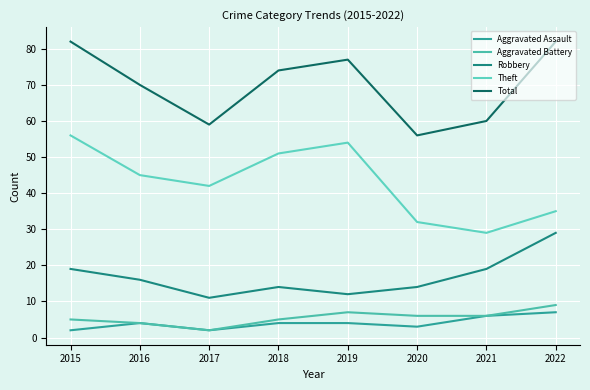

List the labels in order of Robbery value, smallest first.

2017, 2019, 2018, 2020, 2016, 2015, 2021, 2022